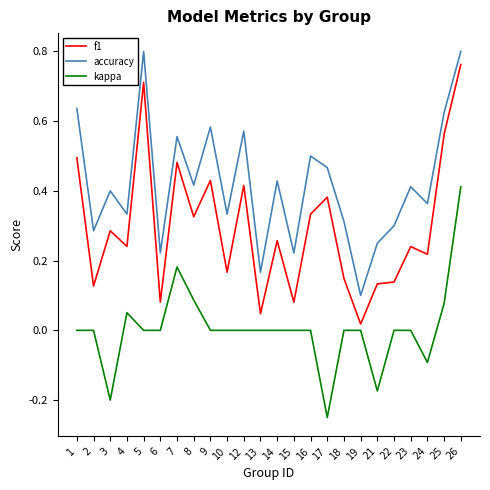

Does the chart display data point markers on the line(s)?

No